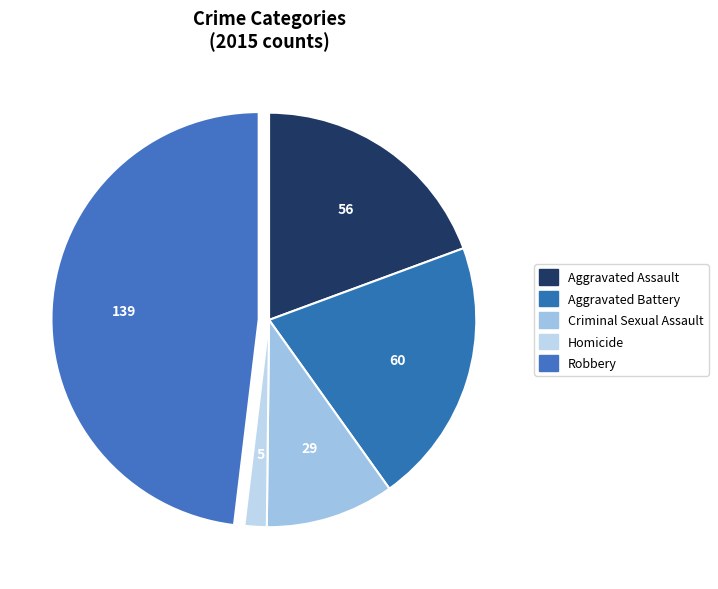

Count the number of slices in the pie.

5